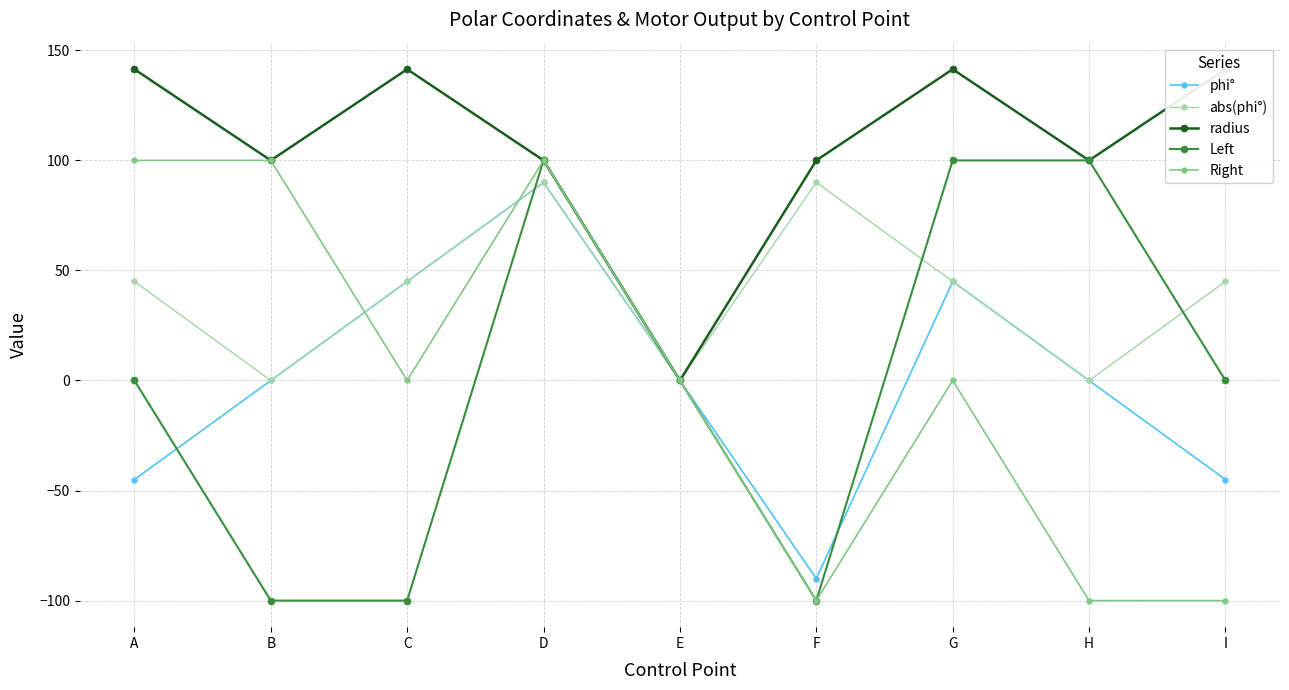

What is the spread (max minus min) of values at H?

200.0